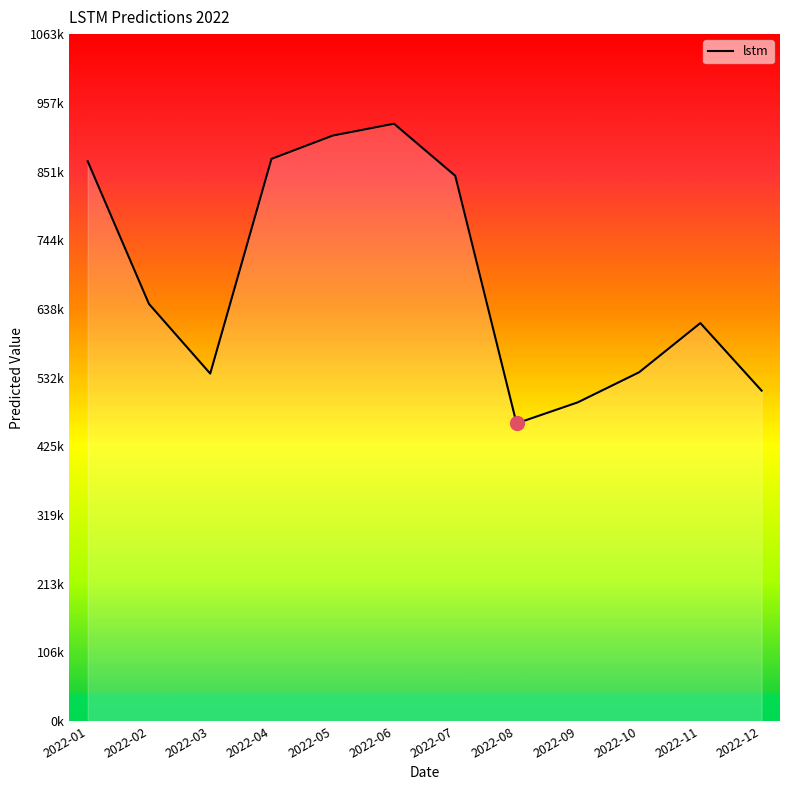

True or false: the data shows 924489.2 at 2022-06.

True